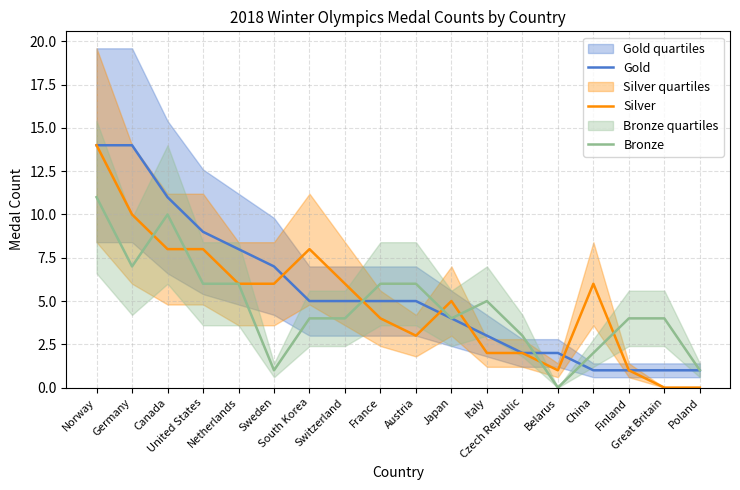

Reading left to right, extract all data points from this chart.

Gold: 14	14	11	9	8	7	5	5	5	5	4	3	2	2	1	1	1	1
Silver: 14	10	8	8	6	6	8	6	4	3	5	2	2	1	6	1	0	0
Bronze: 11	7	10	6	6	1	4	4	6	6	4	5	3	0	2	4	4	1